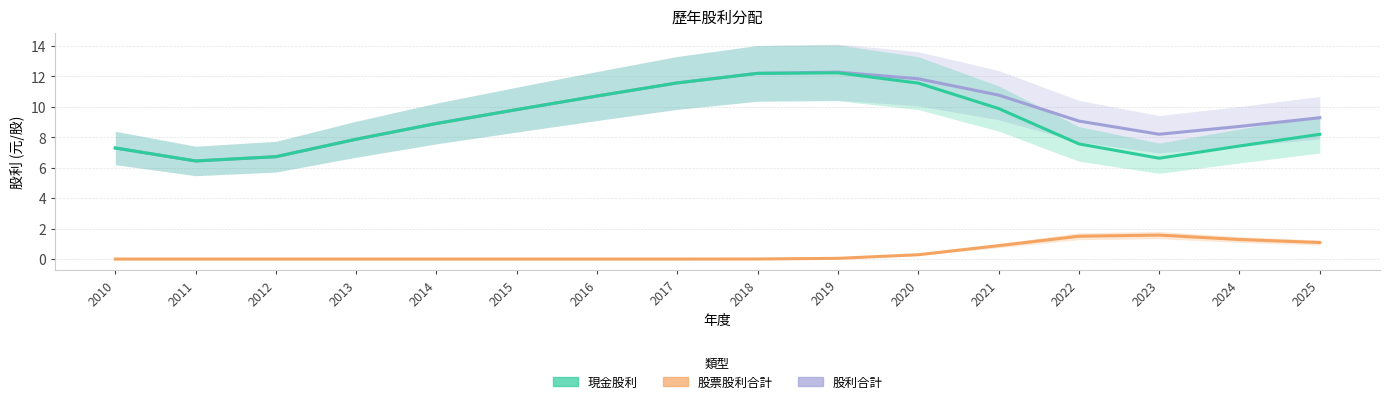

Rank the series at 2024 from highest to lowest value.

股利合計, 現金股利, 股票股利合計